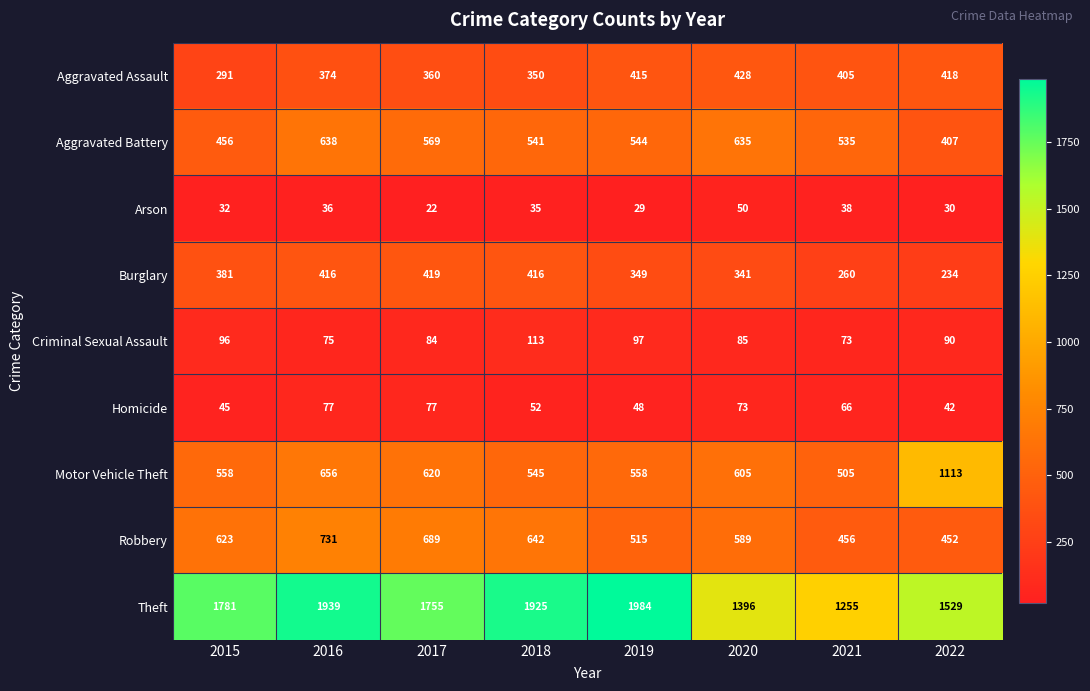

What is the total value across all series at 2020?

4202